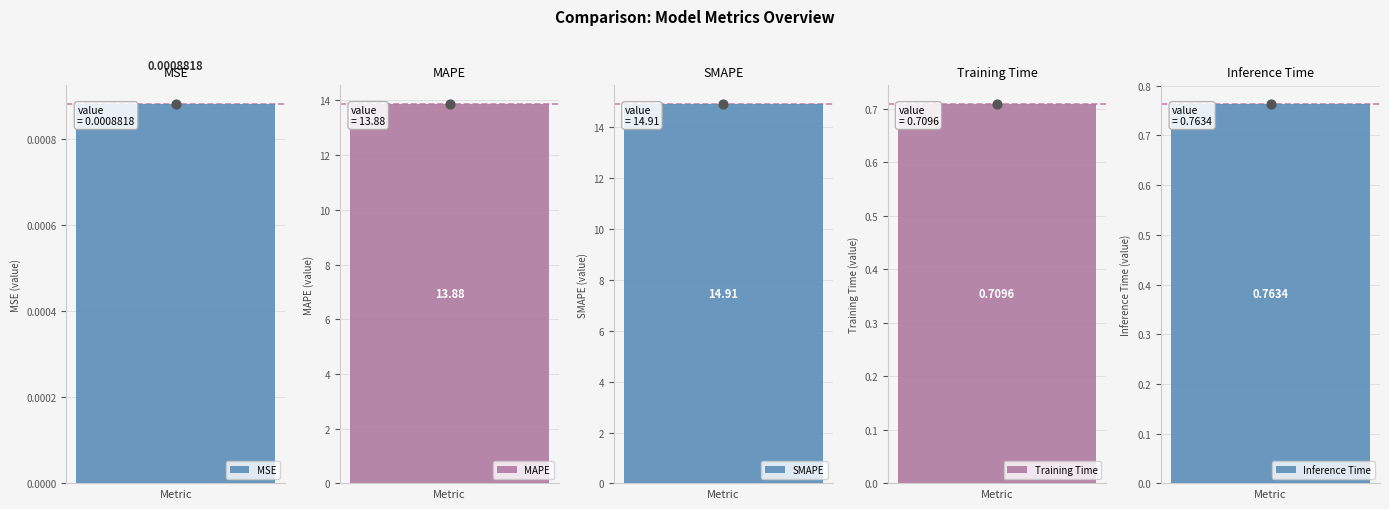

What is the change in value from MAPE to Training Time?

-13.2